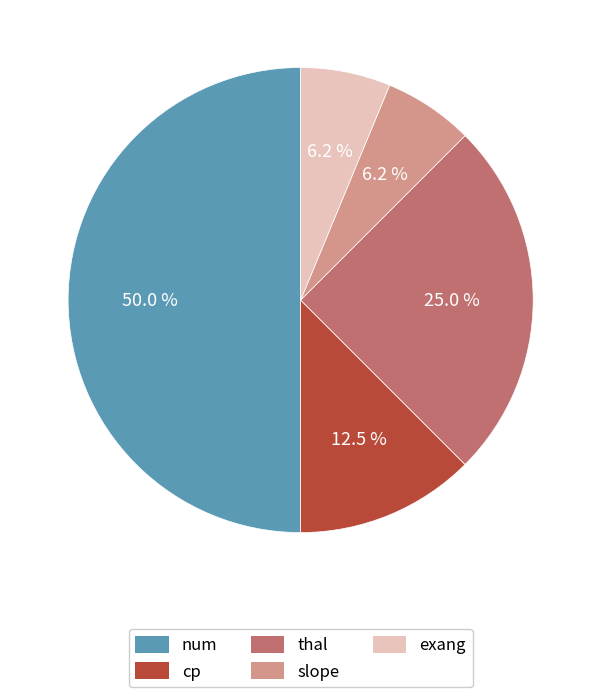

Which has a higher value, cp or num?

num